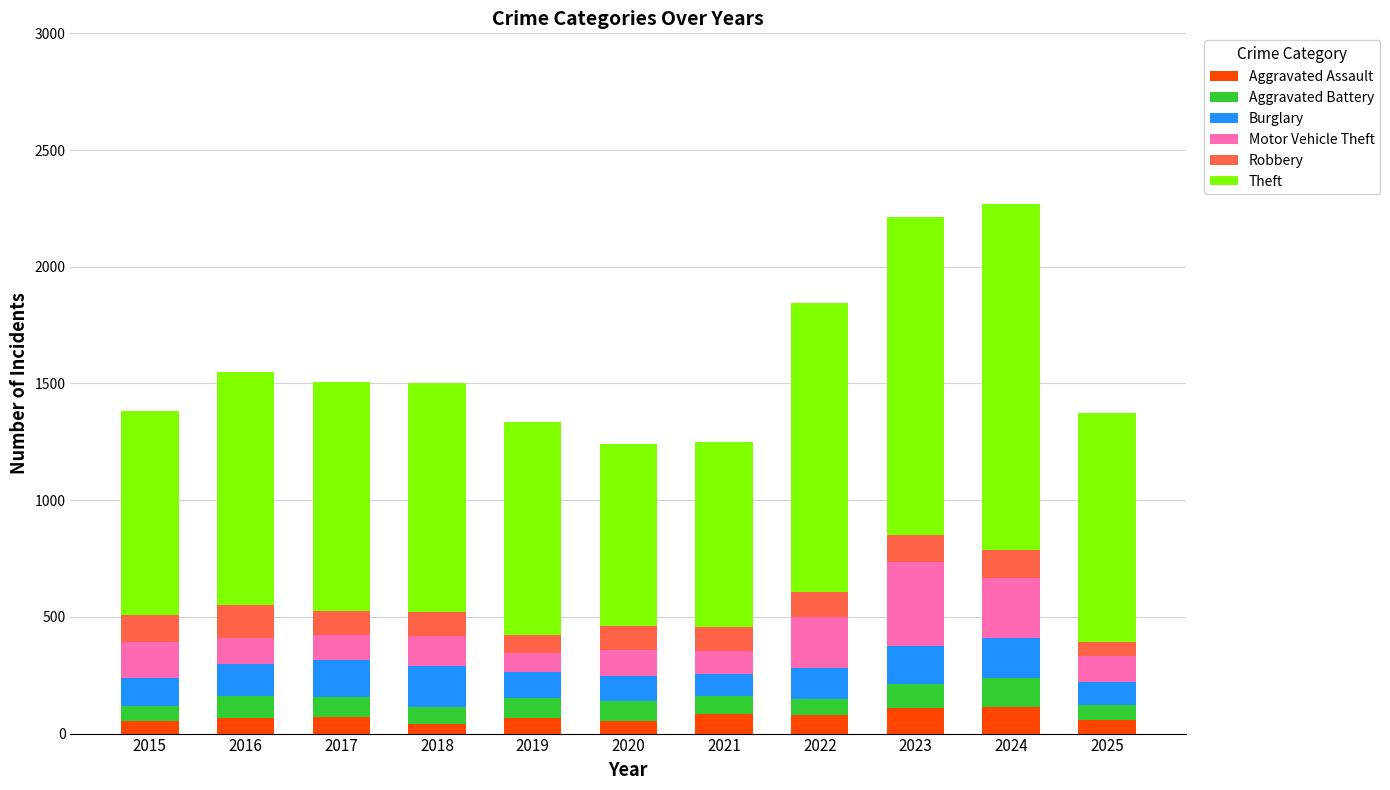

What is the sum of all Aggravated Assault values?

802